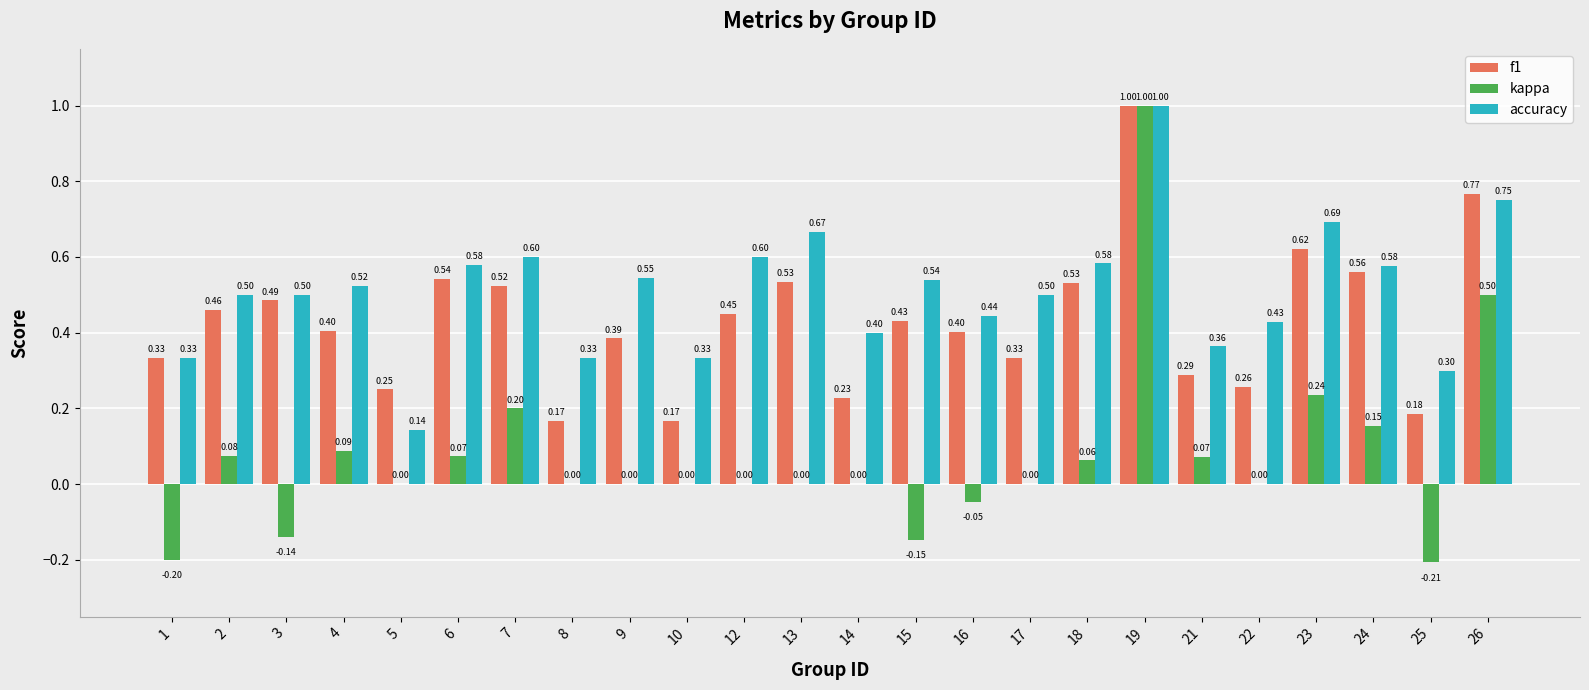

Where does the kappa series first go above 0?

2